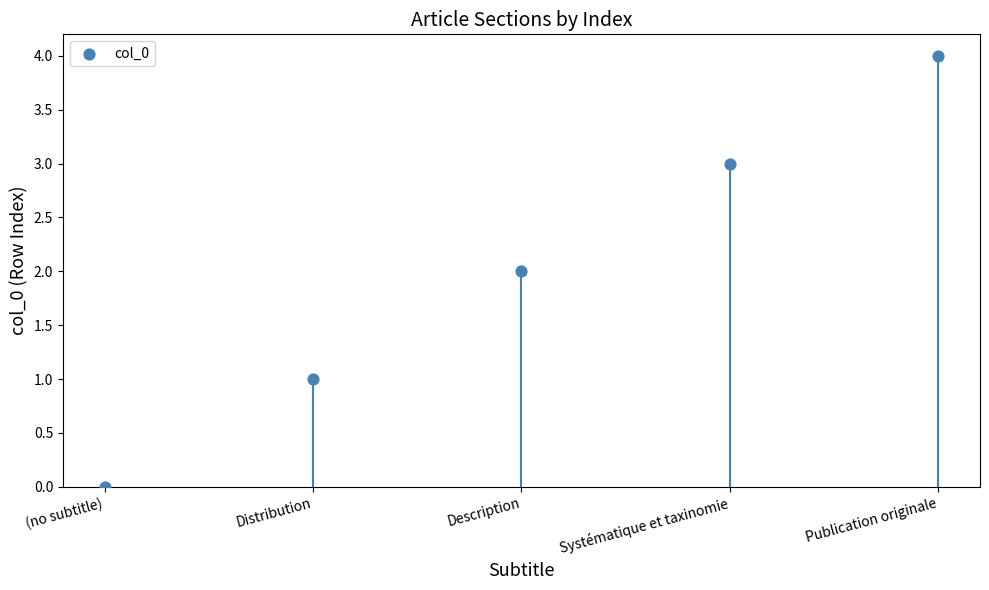

What is the range of Y values (max minus min)?

4